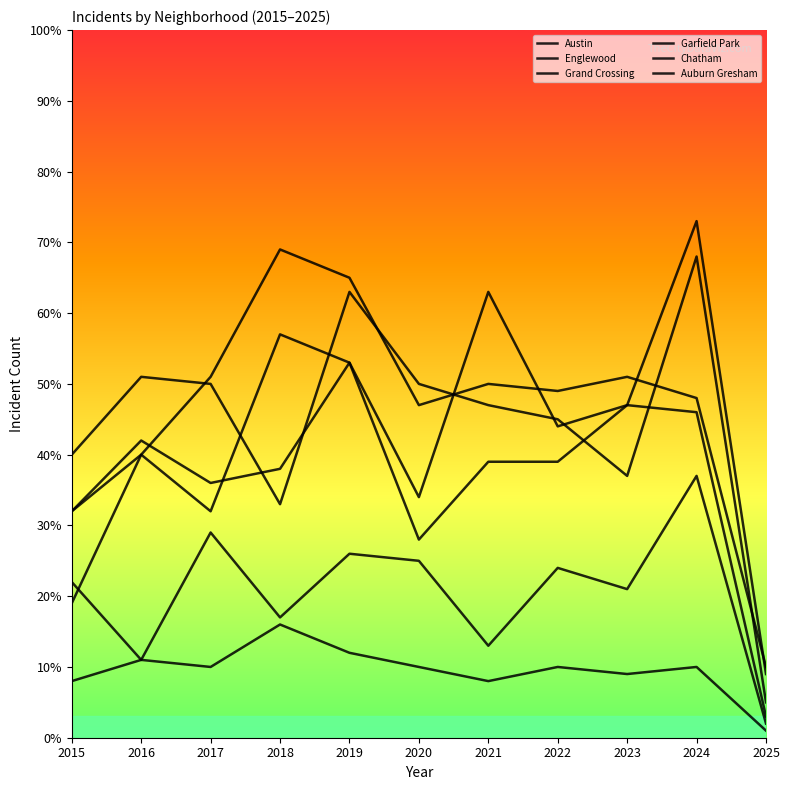

How many lines are shown in the chart?

6